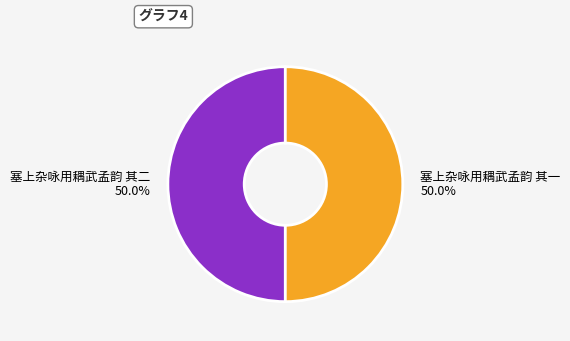

How many segments does this pie chart have?

2